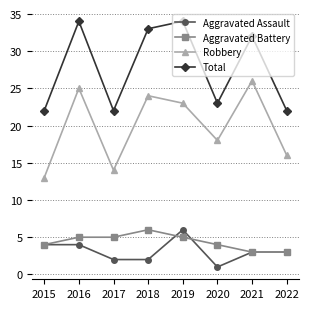

What is the highest value of the Aggravated Battery series?

6